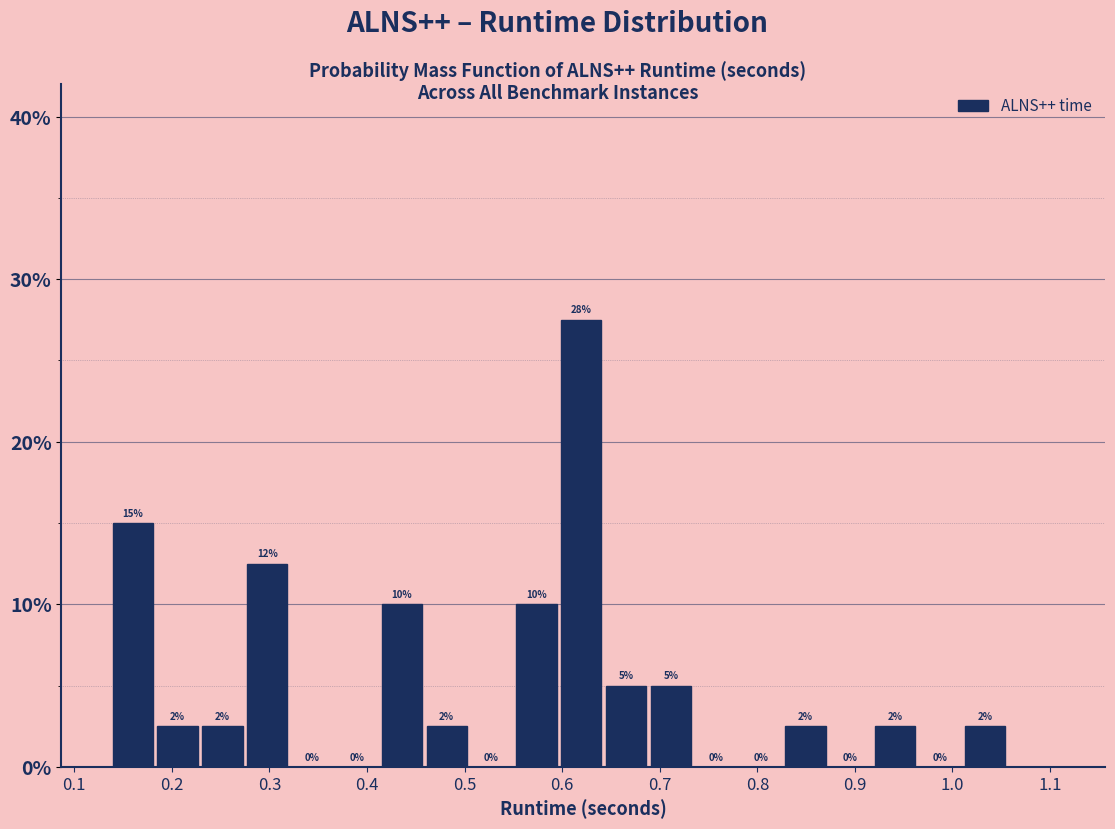

Over which range of the x-axis is the bar tallest?

0.60 to 0.64